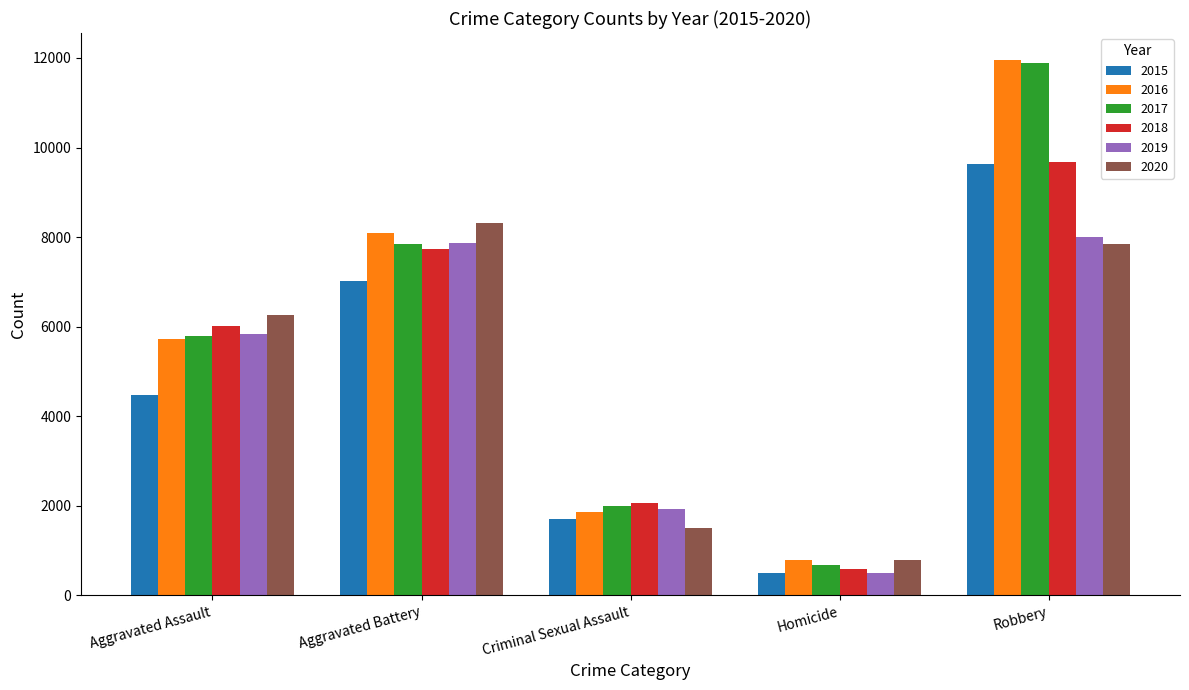

What is the label of the 2nd bar from the right?

Homicide